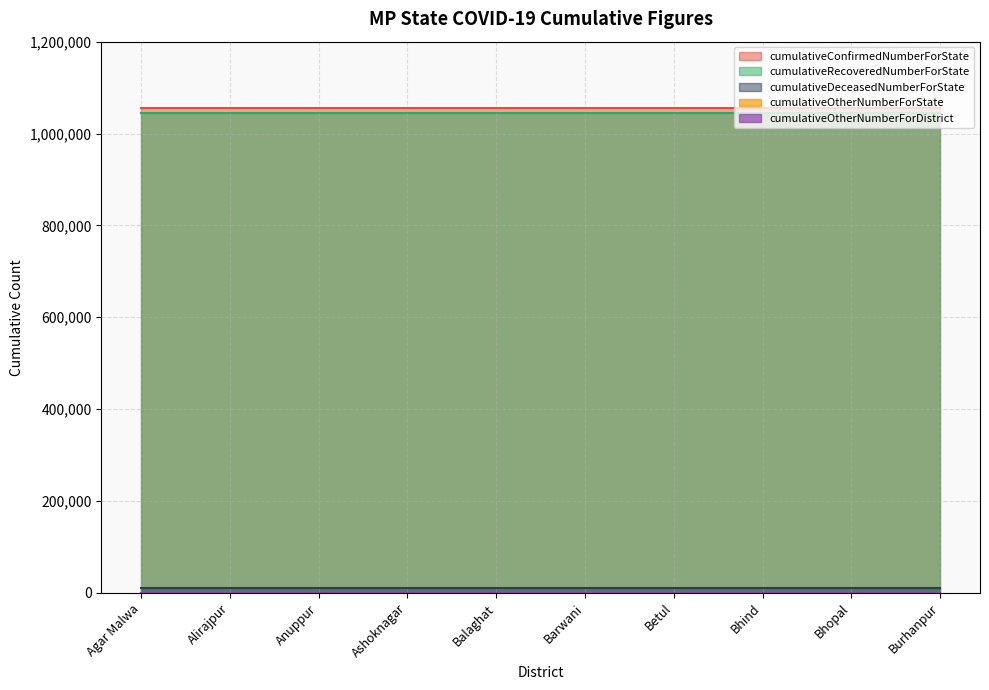

Rank the categories by cumulativeOtherNumberForDistrict value from highest to lowest.

Agar Malwa, Alirajpur, Anuppur, Ashoknagar, Balaghat, Barwani, Betul, Bhind, Bhopal, Burhanpur